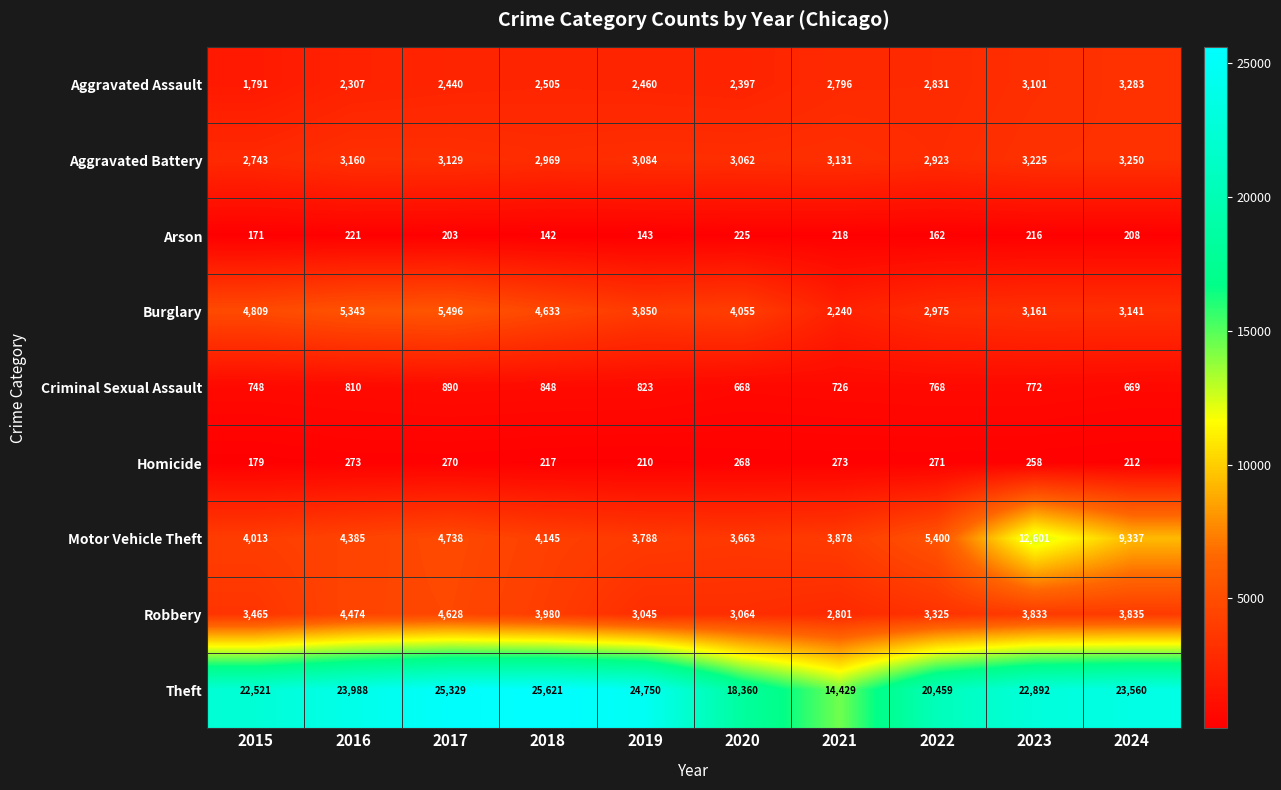

What is the difference between the maximum and minimum values in the Homicide series?

94